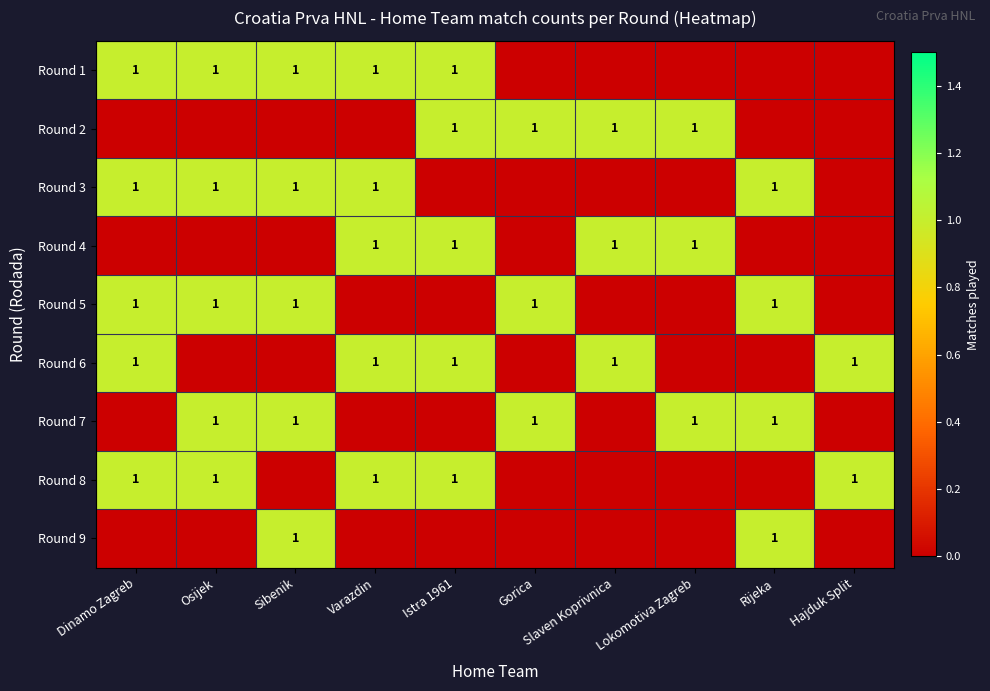

How many series are shown in this chart?

9